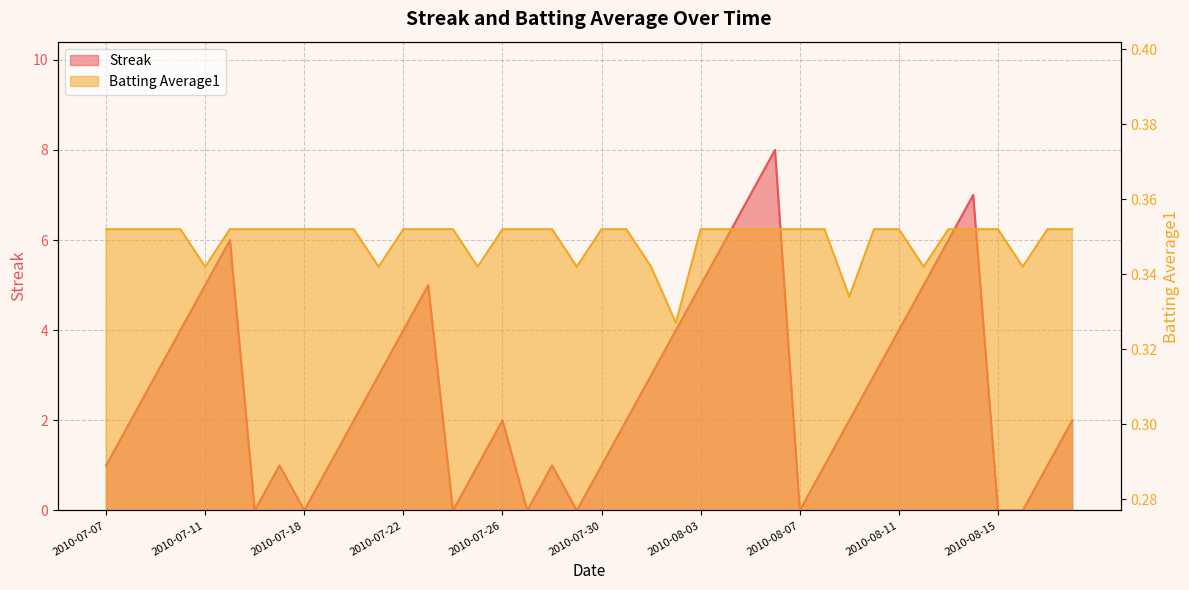

How many data points does each series have?

40